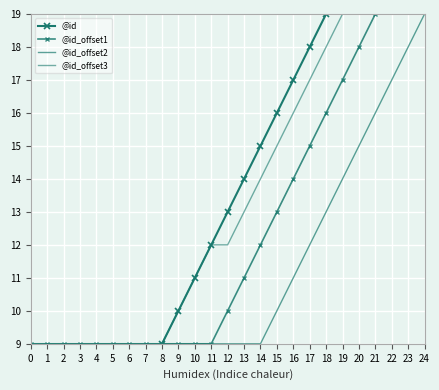

How many lines are shown in the chart?

4